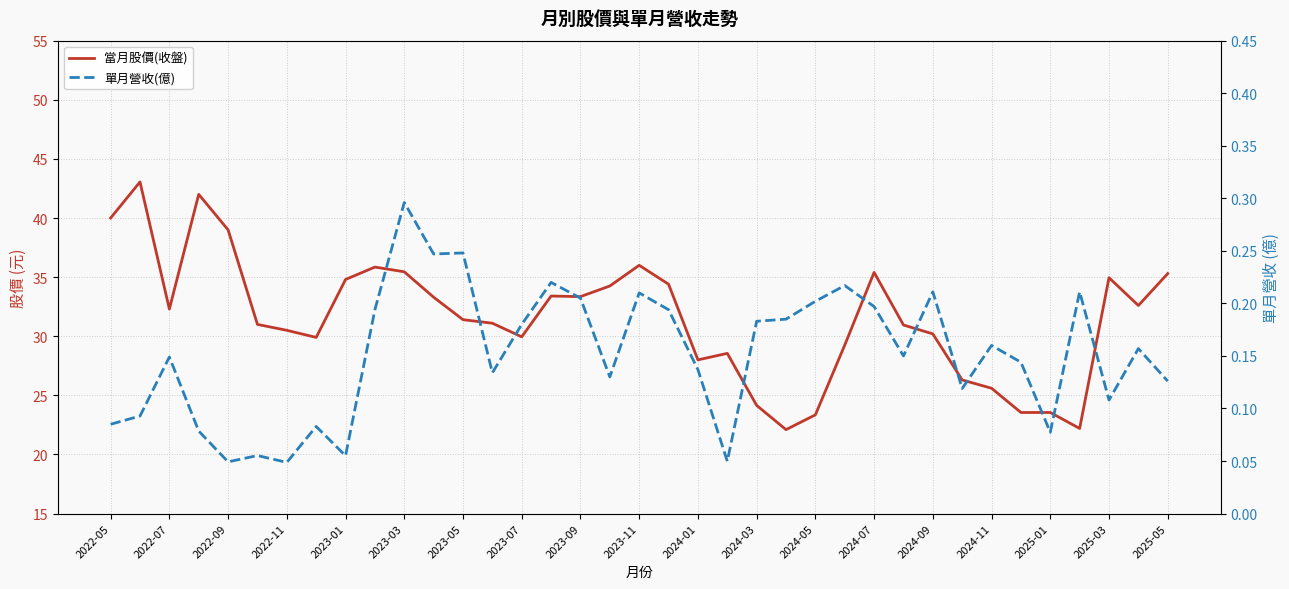

How many data points does each series have?

37